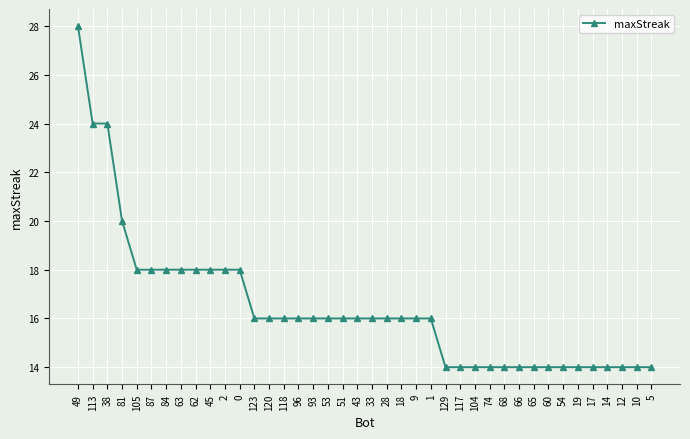

The chart shows a value of 20 at 17. True or false?

False